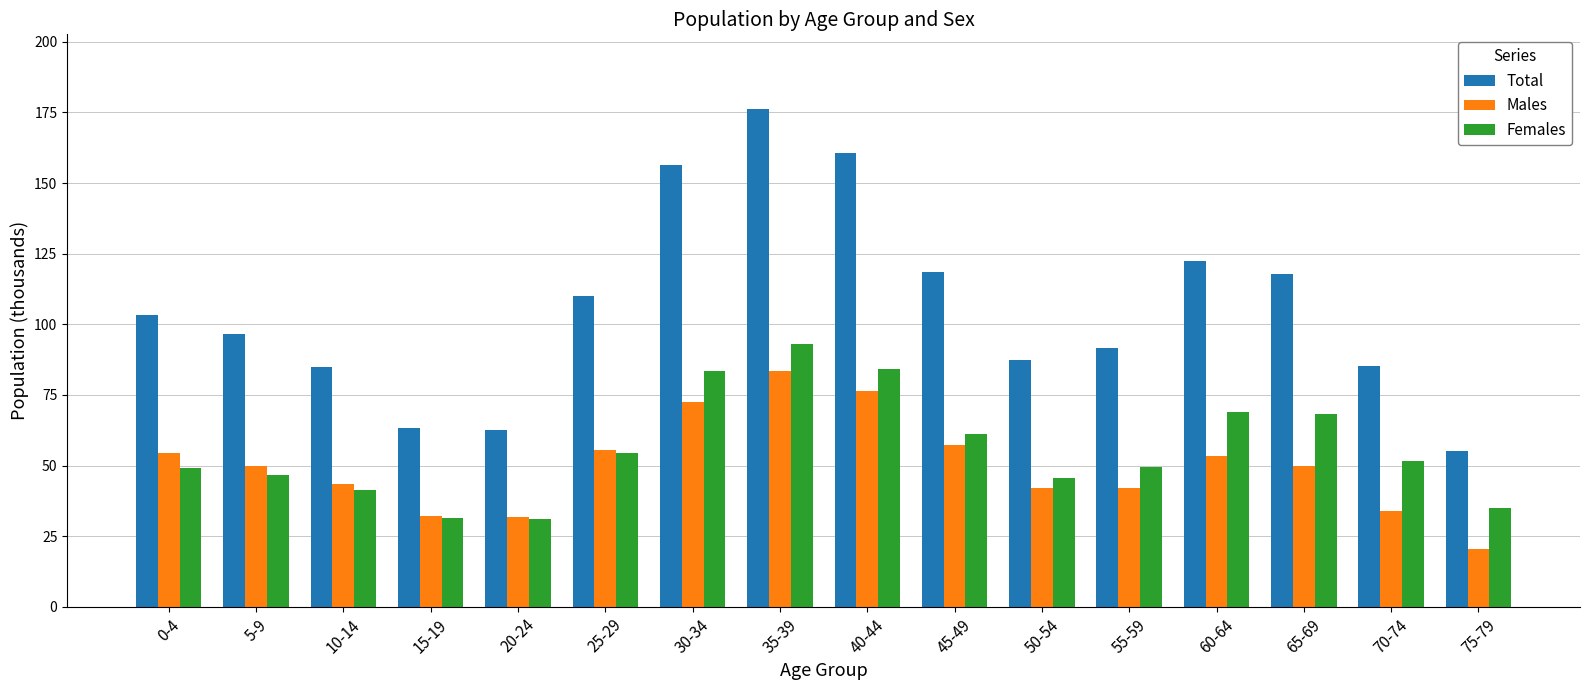

Which series has the widest spread of values?

Total